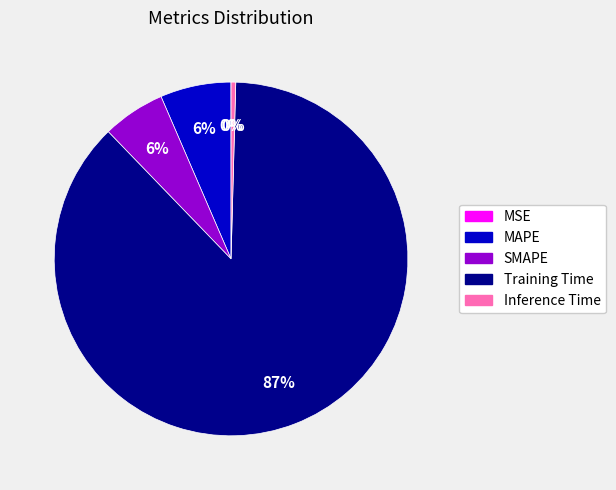

To the nearest percent, what is the combined percentage of MAPE and SMAPE?

12%